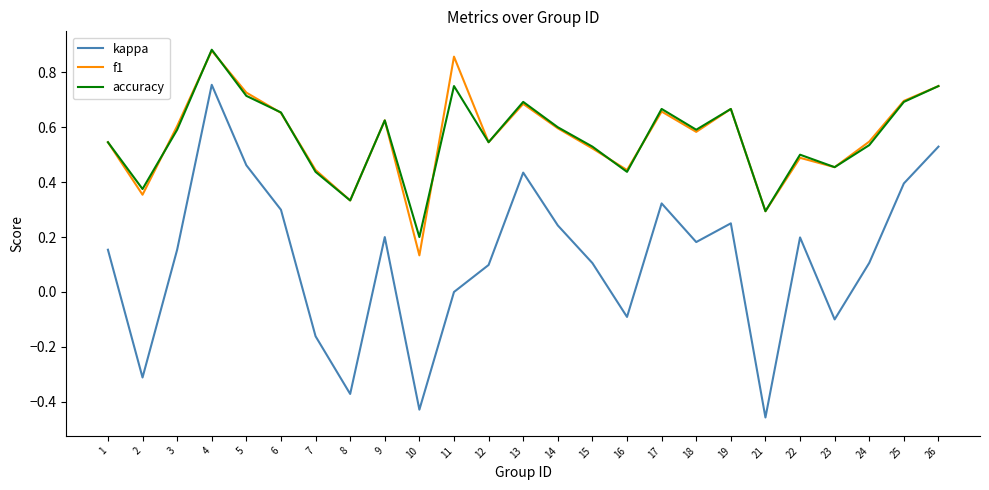

Is the value of kappa at 11 greater than the value of accuracy at 5?

No